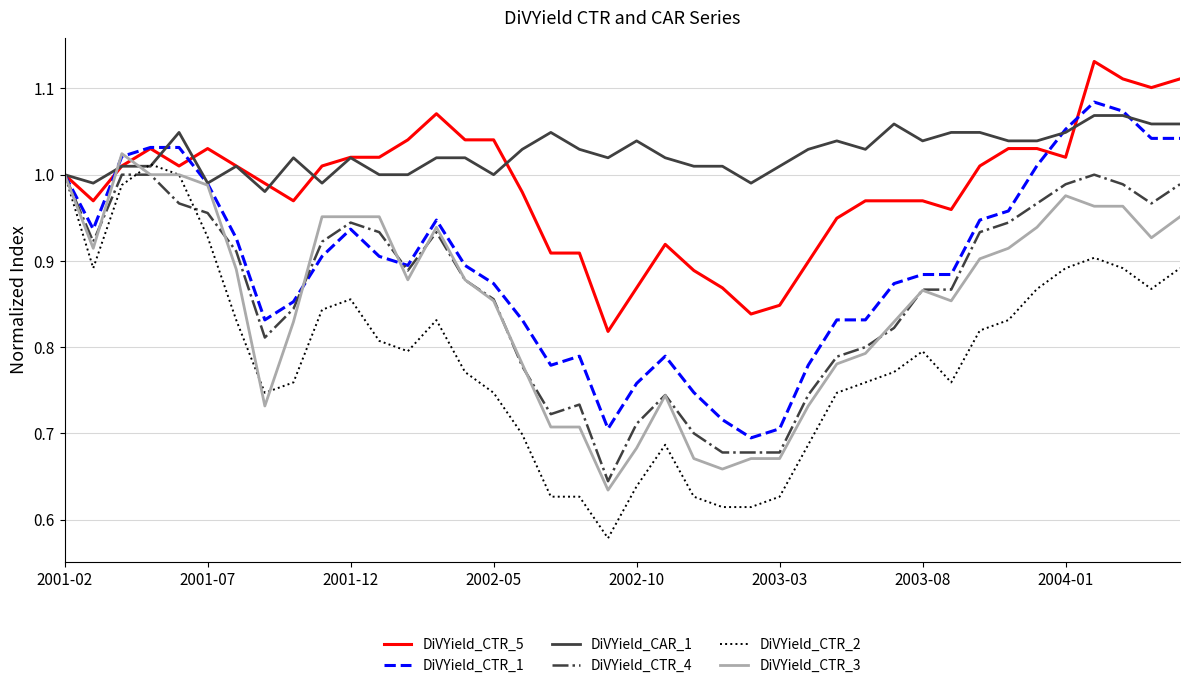

What are all the series names shown in the legend?

DiVYield_CTR_5, DiVYield_CTR_1, DiVYield_CAR_1, DiVYield_CTR_4, DiVYield_CTR_2, DiVYield_CTR_3